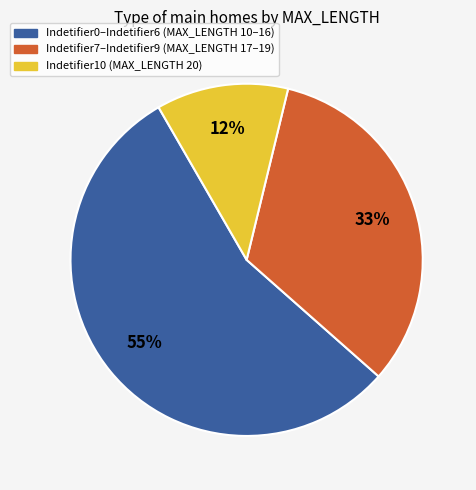

Is there a majority slice in this chart?

Yes